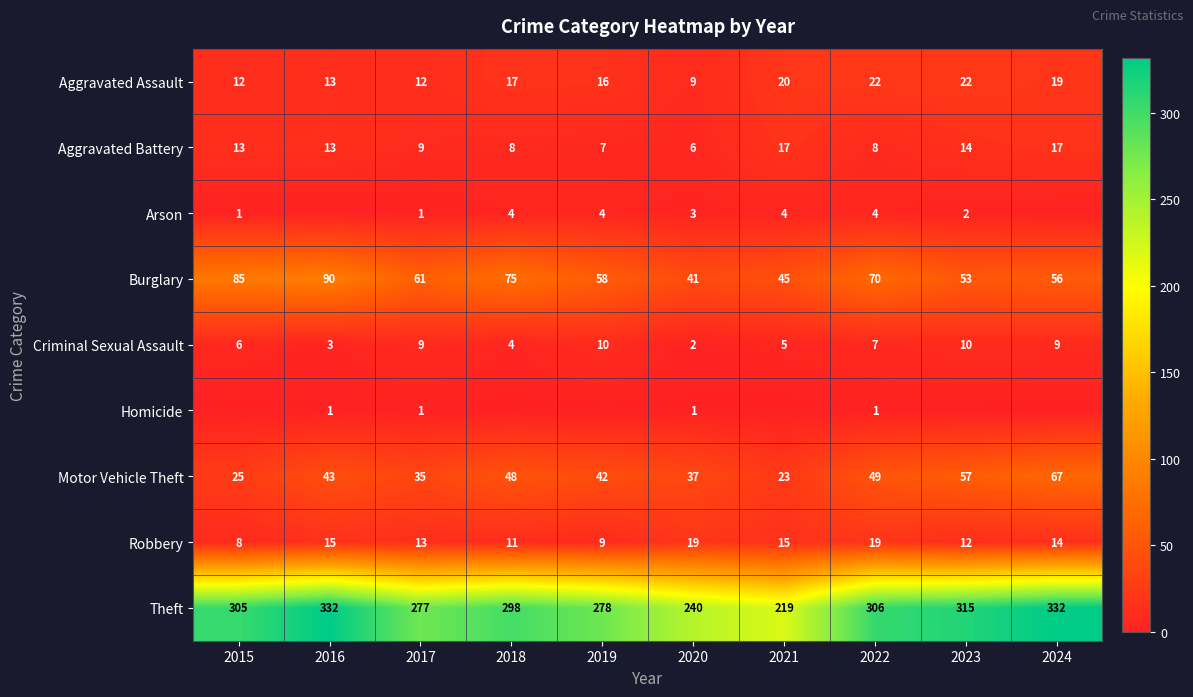

What is the minimum value for Aggravated Battery?

6